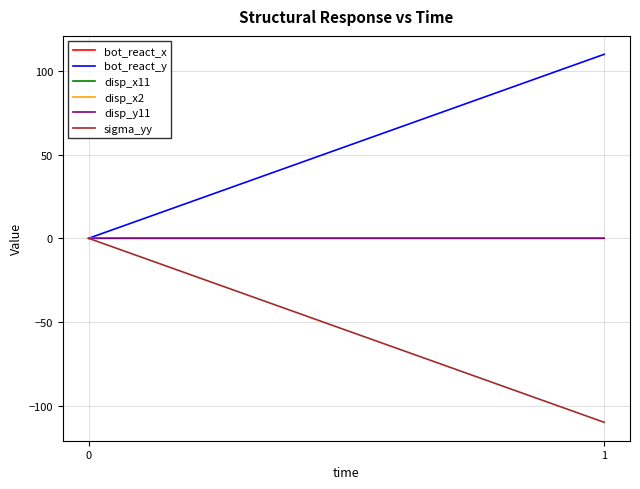

At 1, list the series in order from smallest to largest.

sigma_yy, disp_y11, bot_react_x, disp_x11, disp_x2, bot_react_y